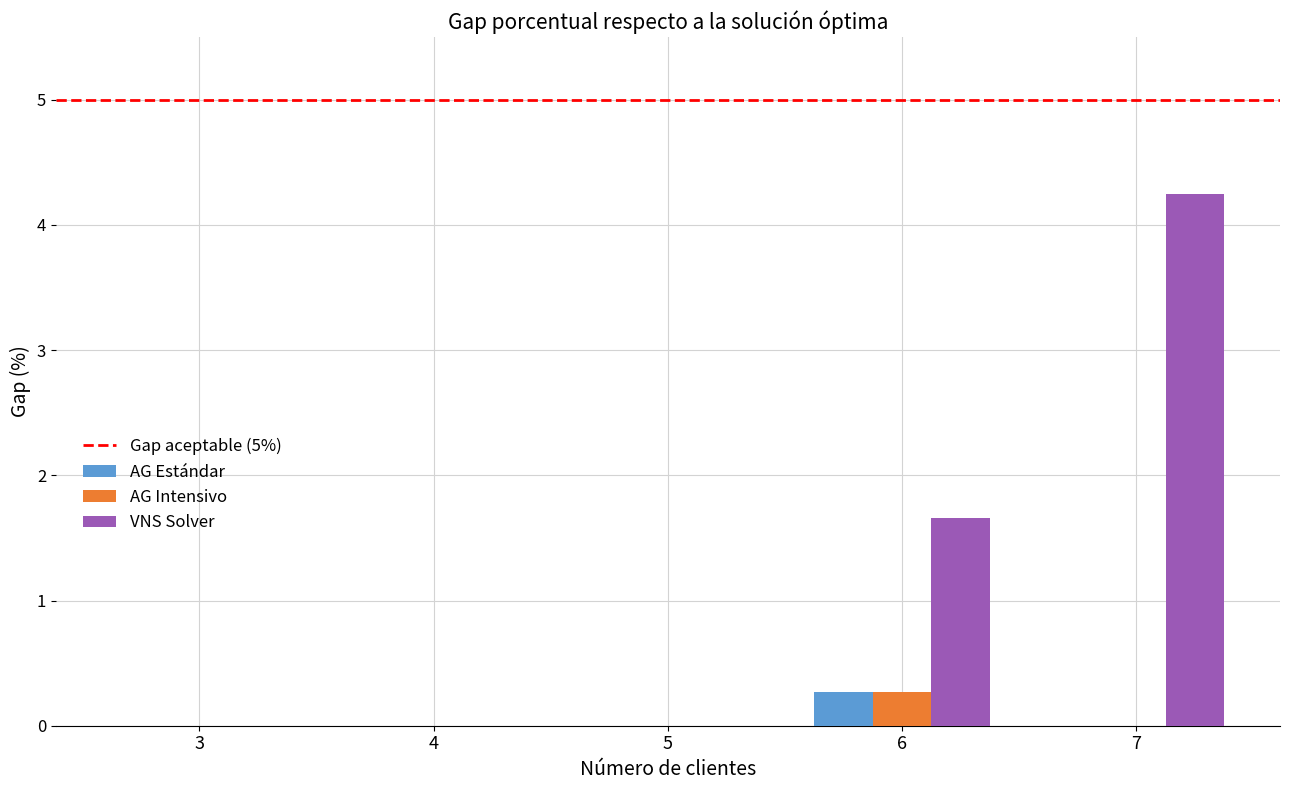

What is the sum of all AG Intensivo values?

0.3